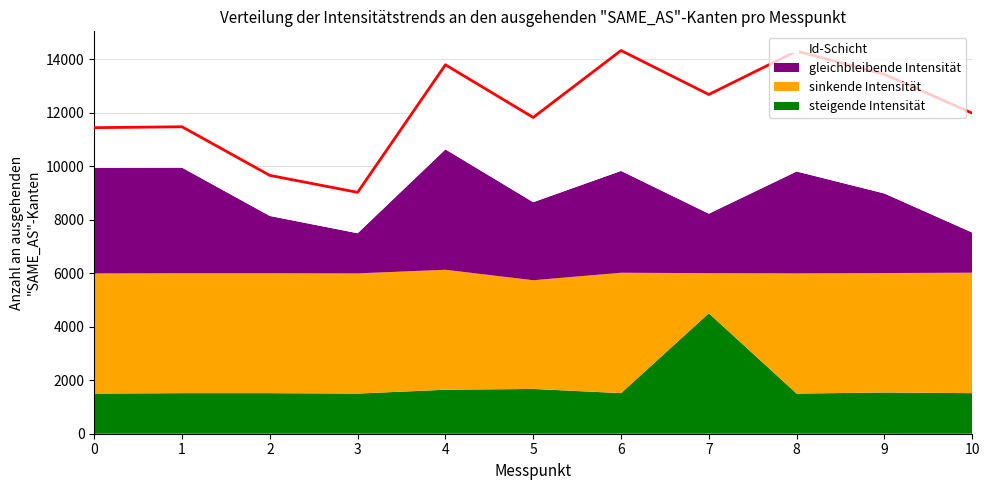

At which category does the chart reach its peak across all series?

6